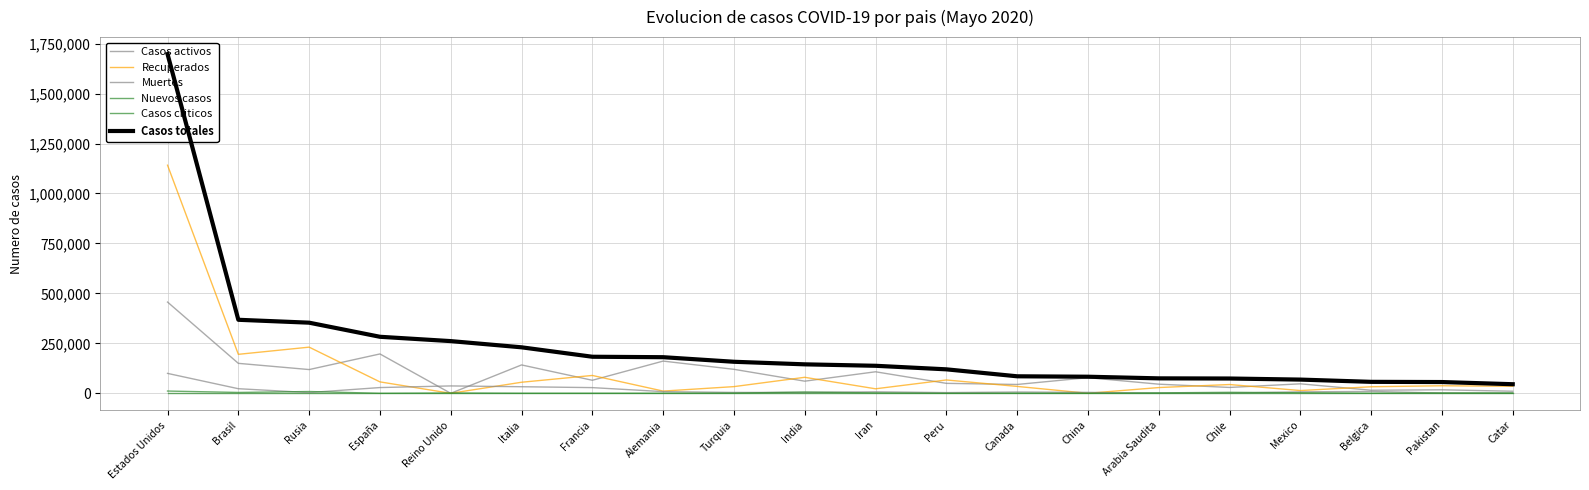

Is it true that Muertes equals 22965 at Brasil?

True